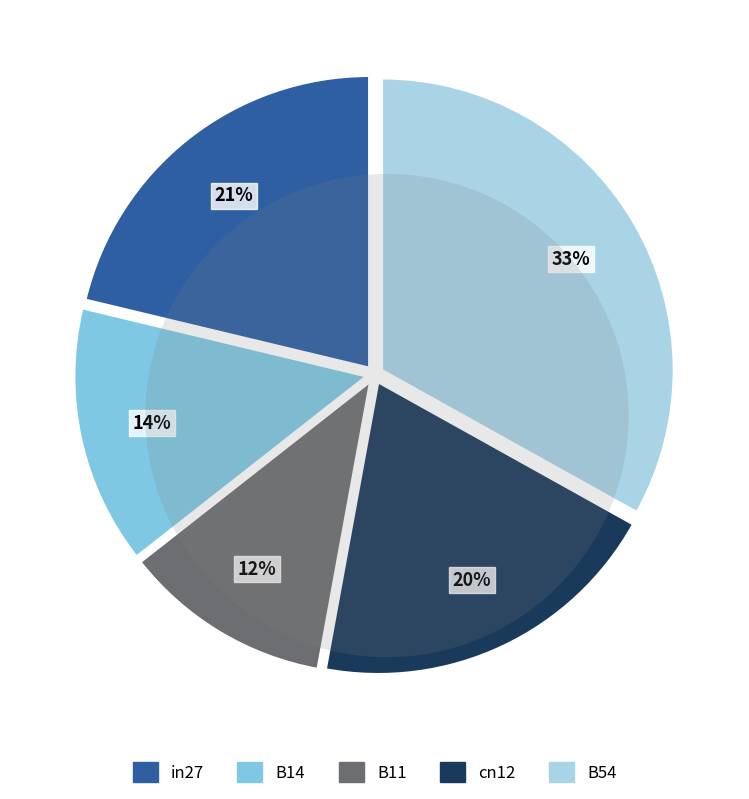

Which slice is the largest?

B54